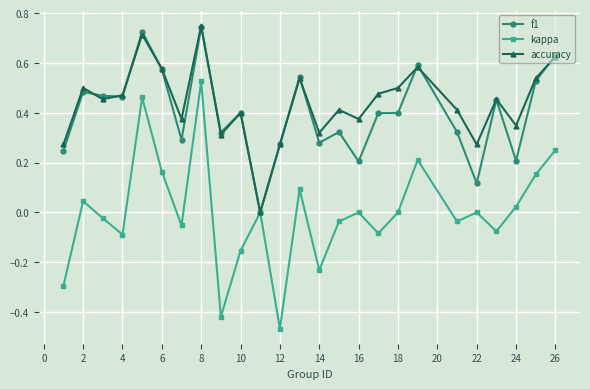

Which series has the widest spread of values?

kappa